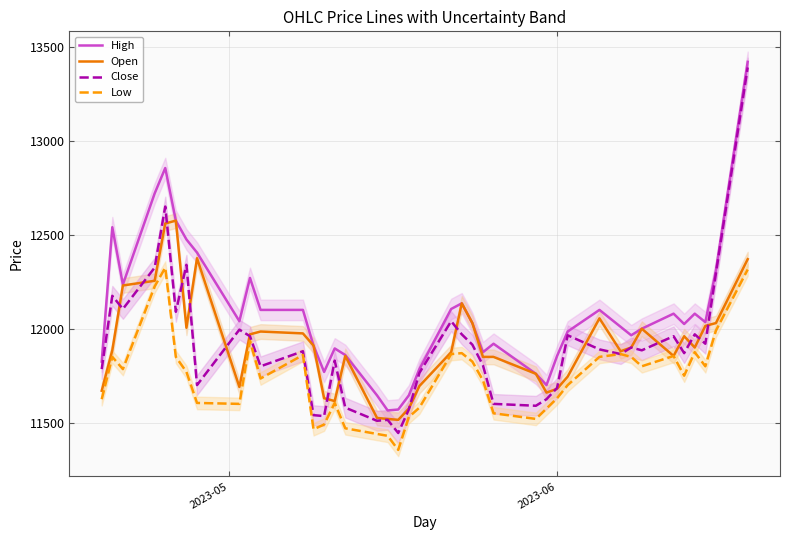

At how many categories does at least one series exceed 11853?

31